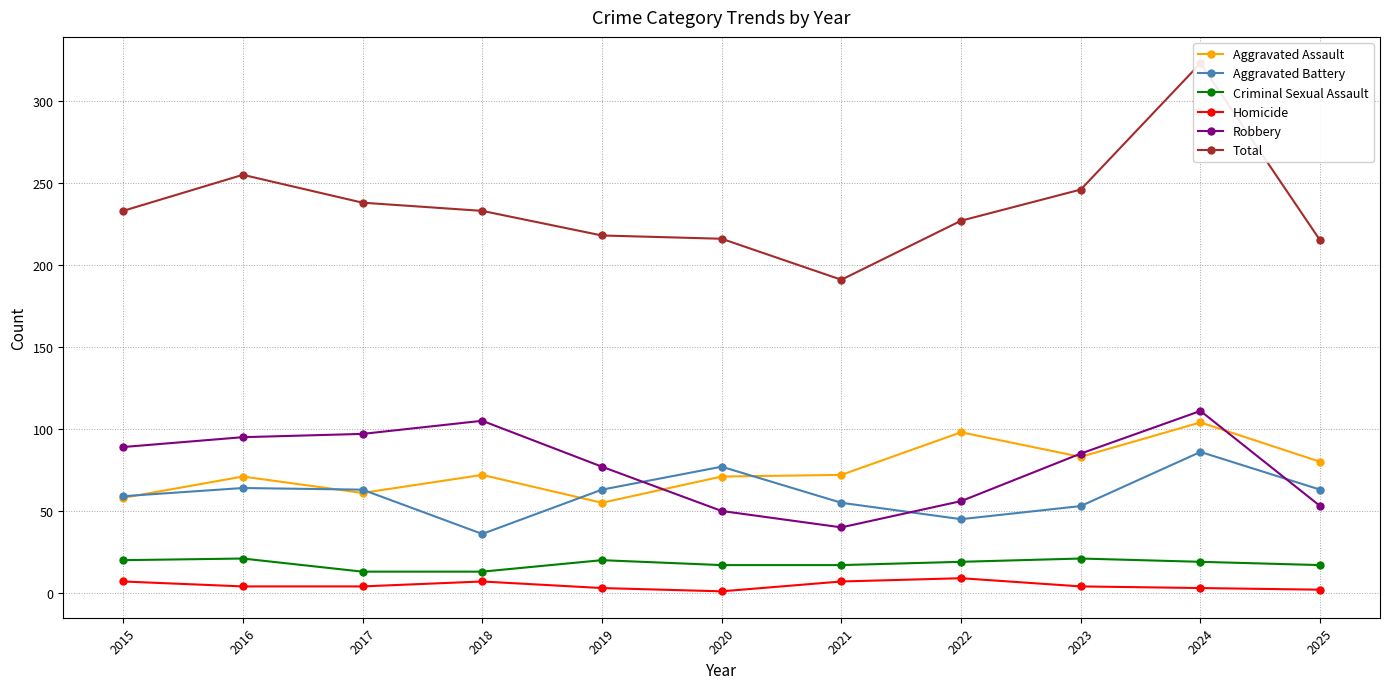

The value of Robbery at 2020 is 11. True or false?

False